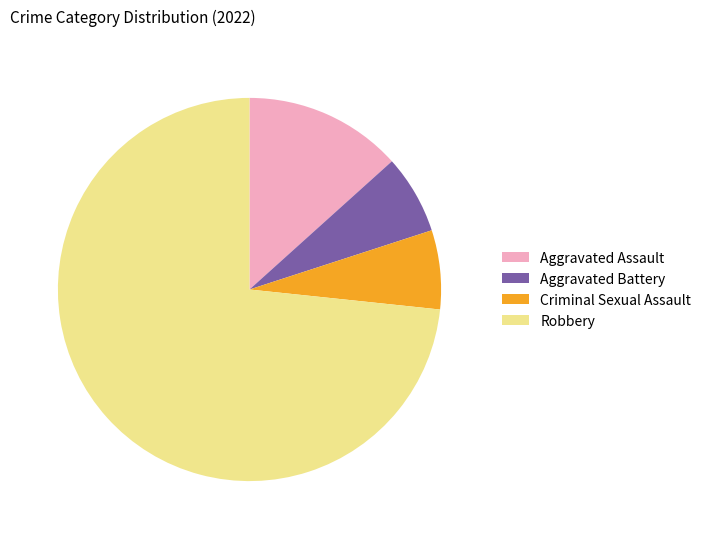

Which has a higher value, Aggravated Assault or Criminal Sexual Assault?

Aggravated Assault